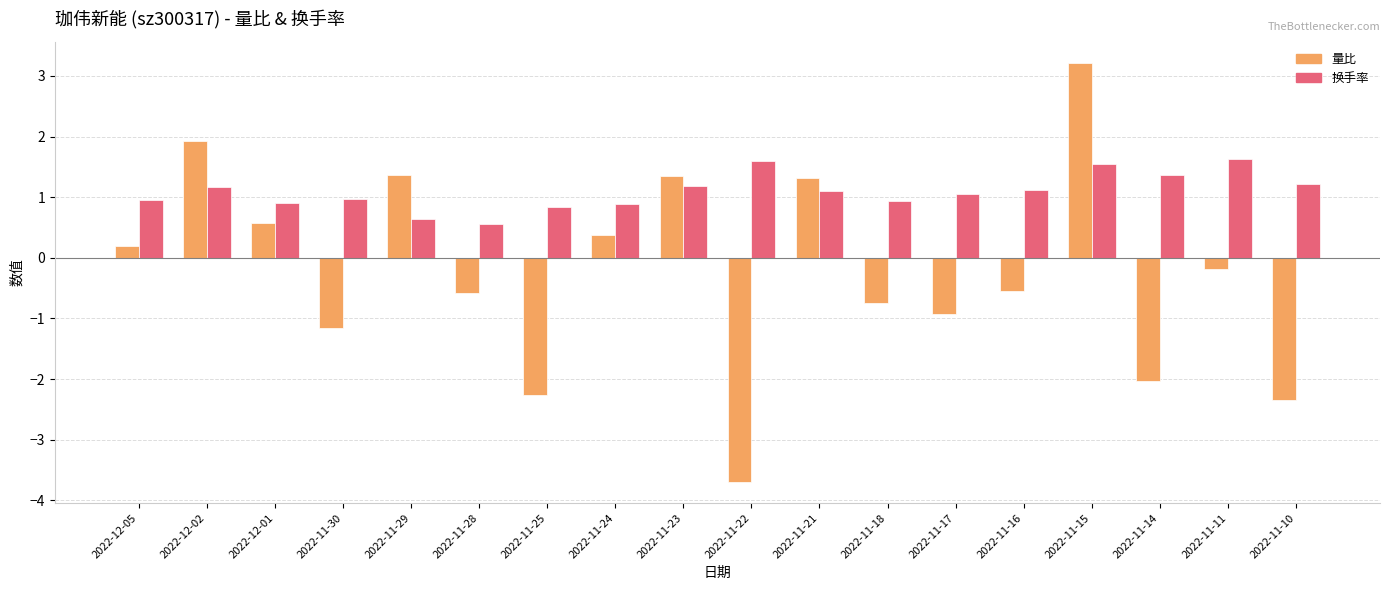

What is the label of the 17th bar from the right?

2022-12-02